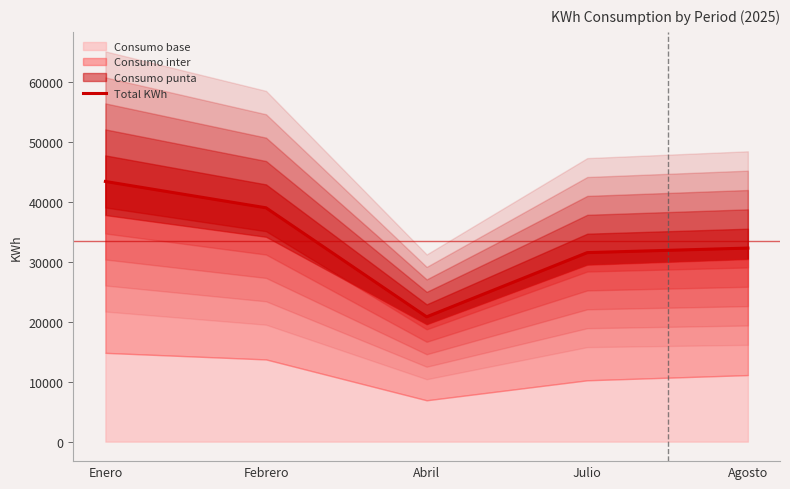

How many points are lower than both their immediate neighbors (excluding endpoints)?

1